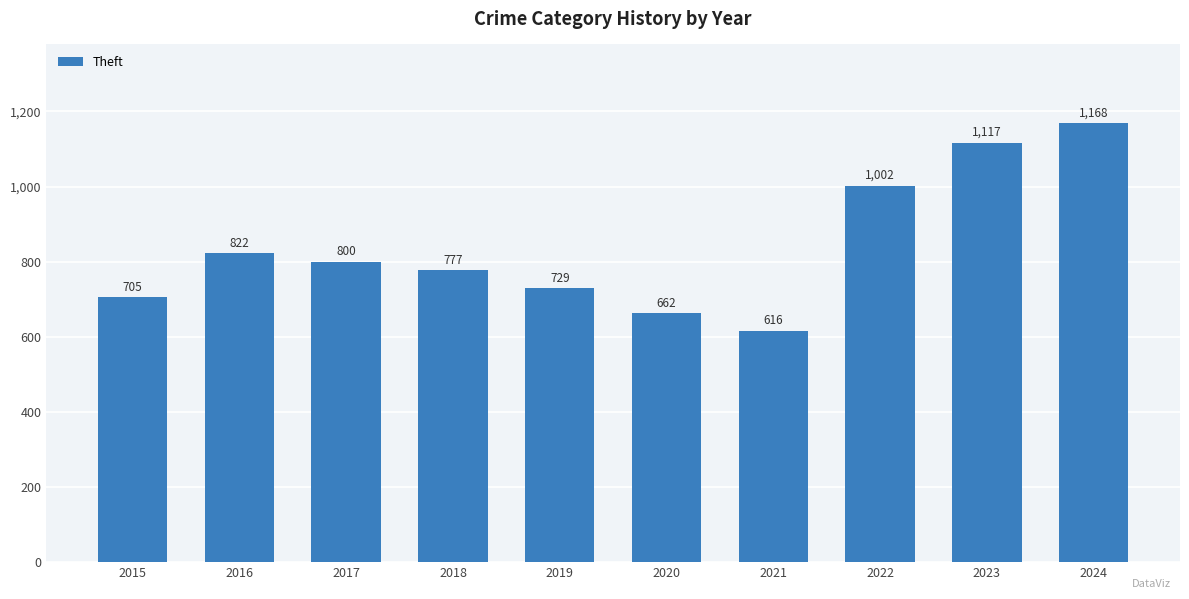

What is the smallest value displayed?

616